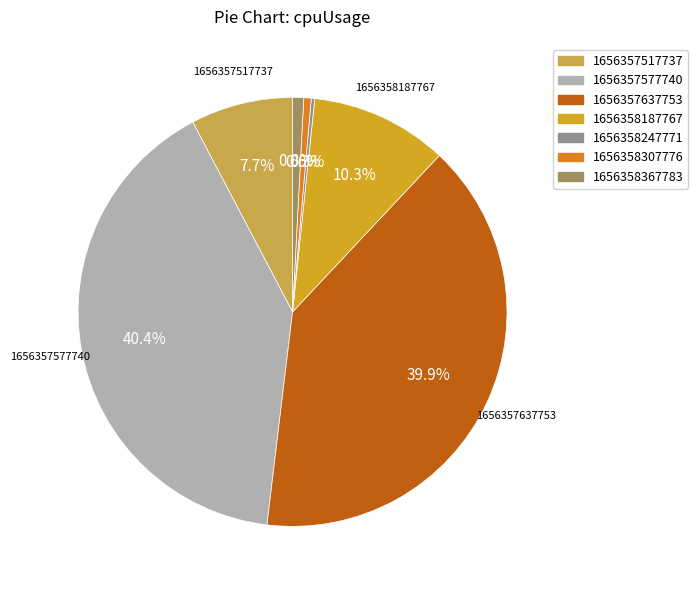

To the nearest percent, what portion does 1656357517737 represent?

8%